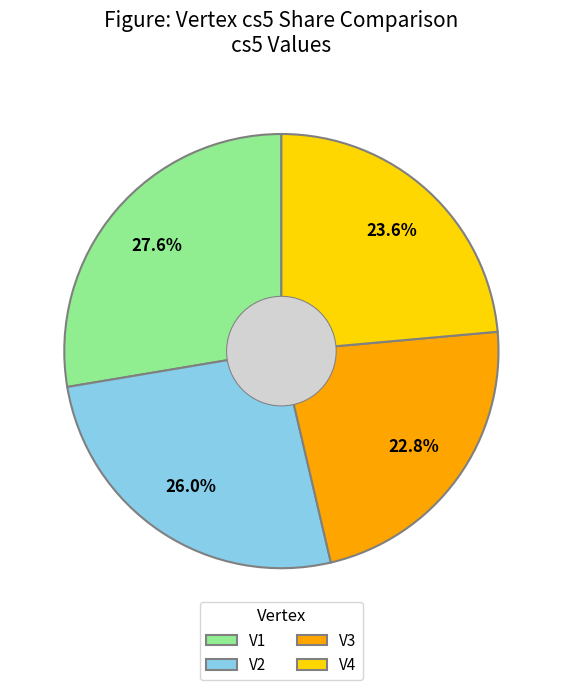

How many slices are in this pie chart?

4